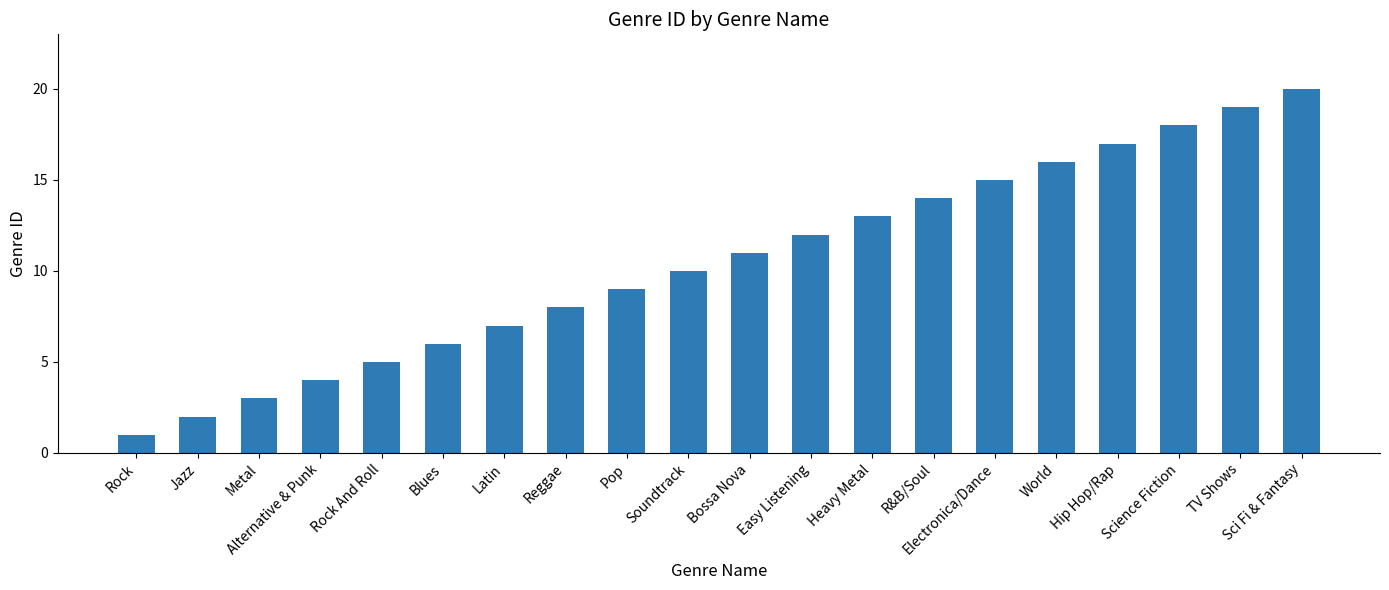

The chart shows a value of 8 at Reggae. True or false?

True